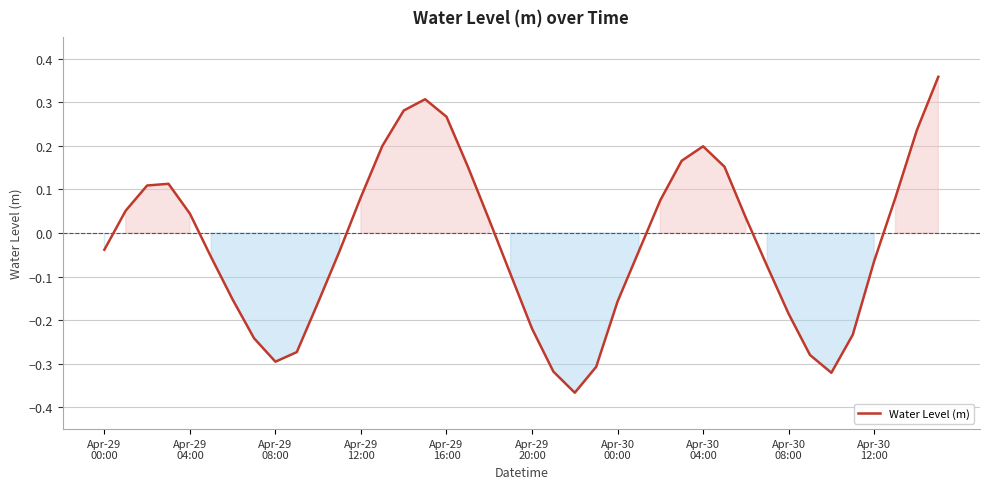

What is the difference between the maximum and minimum values?

0.7